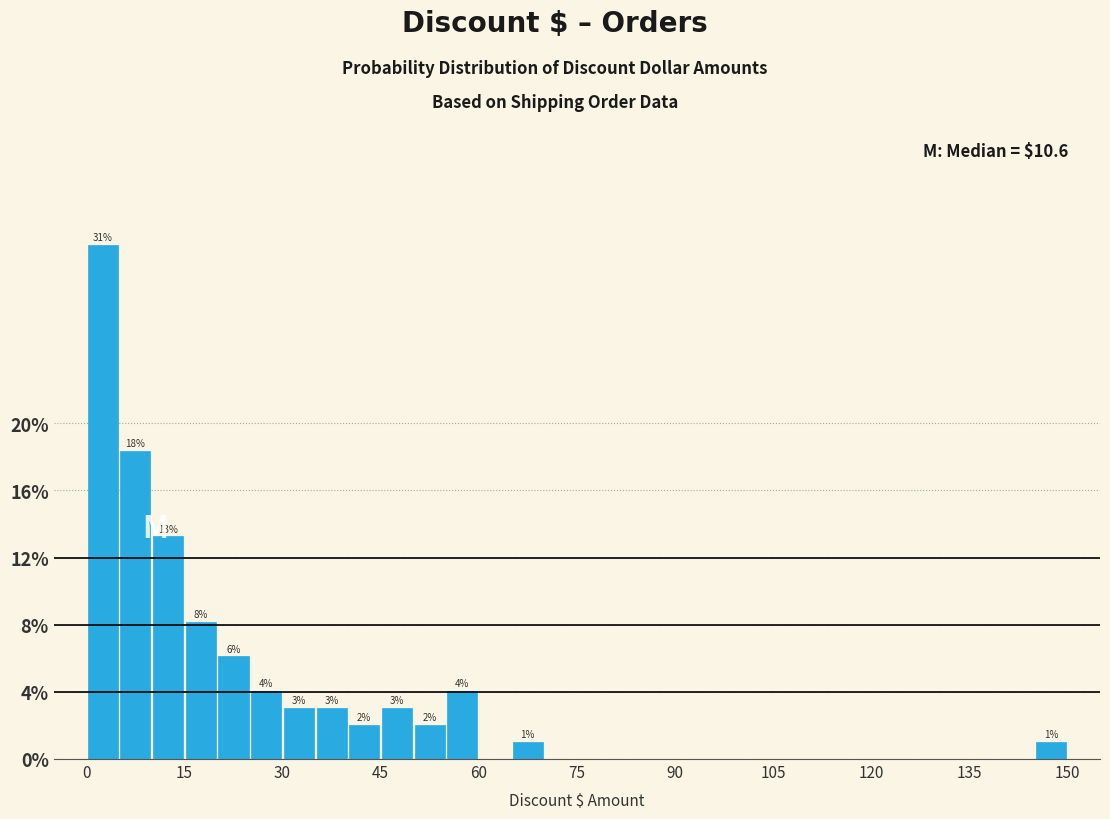

Read against the x-axis, roughly where is the centre of the tallest bar?

2